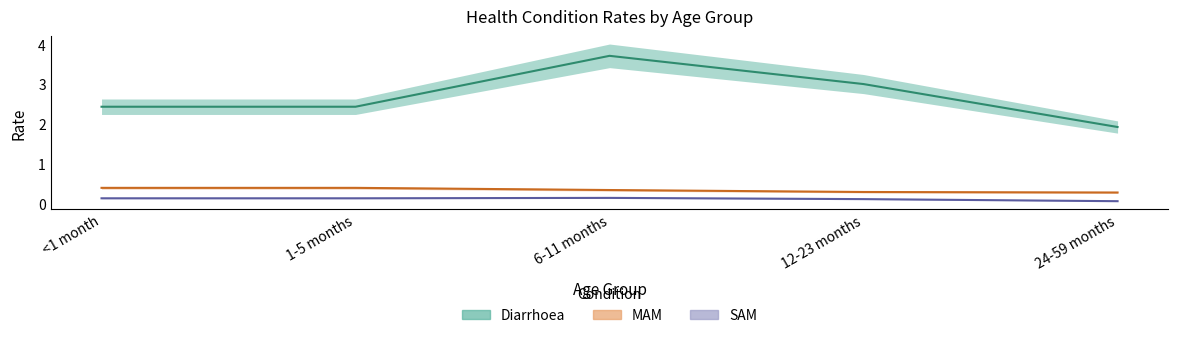

Count the number of categories in the chart.

5